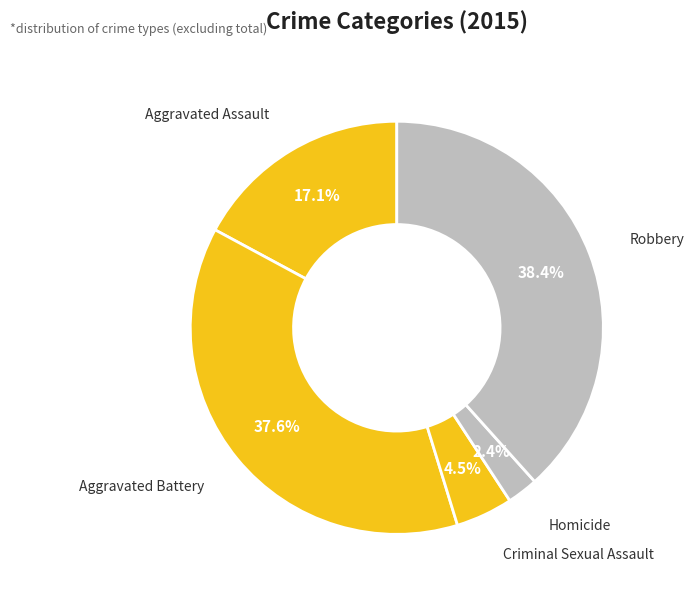

What is the smallest slice in the pie chart?

Homicide